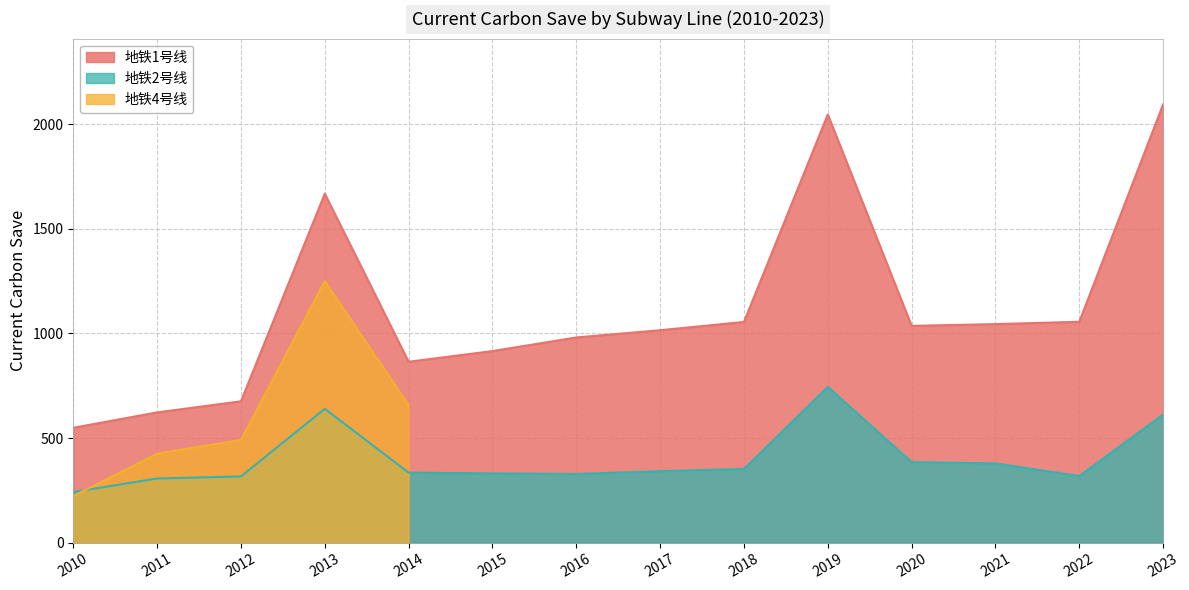

The value of 地铁2号线 at 2020 is 385.0. True or false?

True